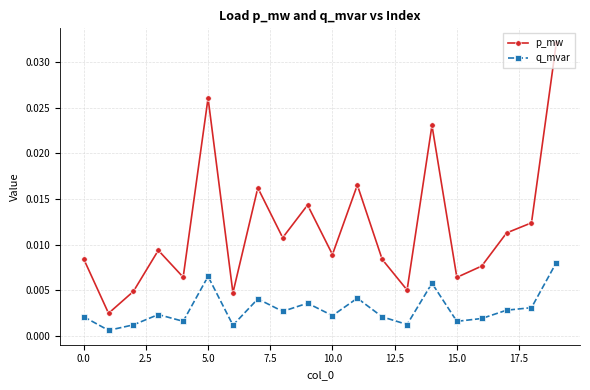

Rank the series by their average value, from highest to lowest.

p_mw, q_mvar